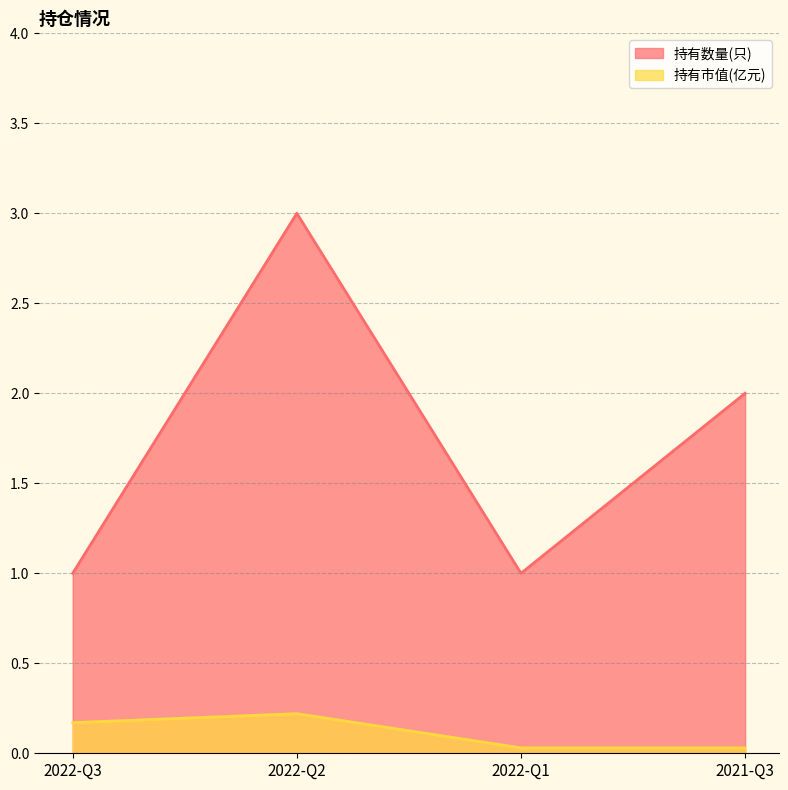

List the series in order of their overall mean, highest first.

持有数量(只), 持有市值(亿元)